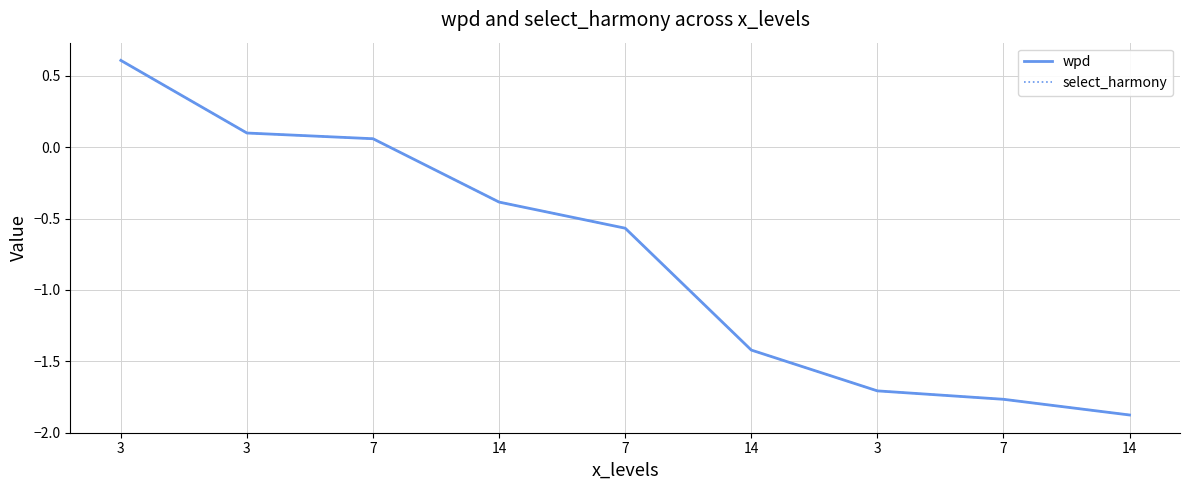

At which label is wpd closest to 0?

7